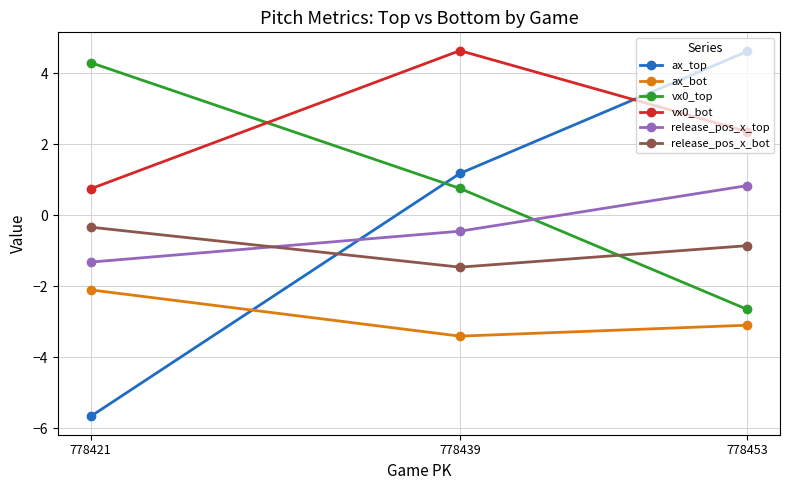

What is the difference between the maximum and minimum values in the vx0_top series?

7.0